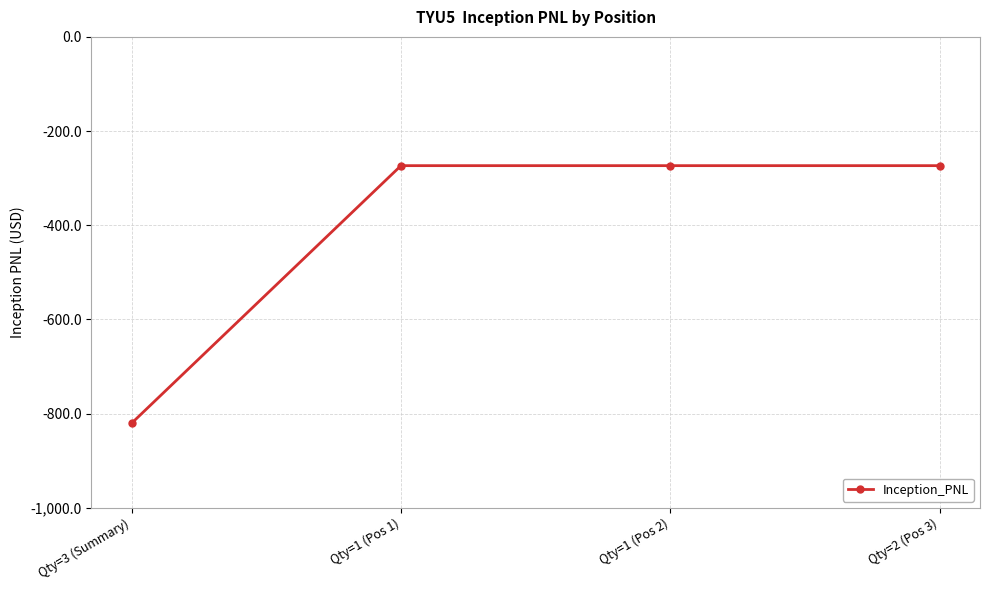

What is the change in value from Qty=3 (Summary) to Qty=1 (Pos 1)?

+546.9